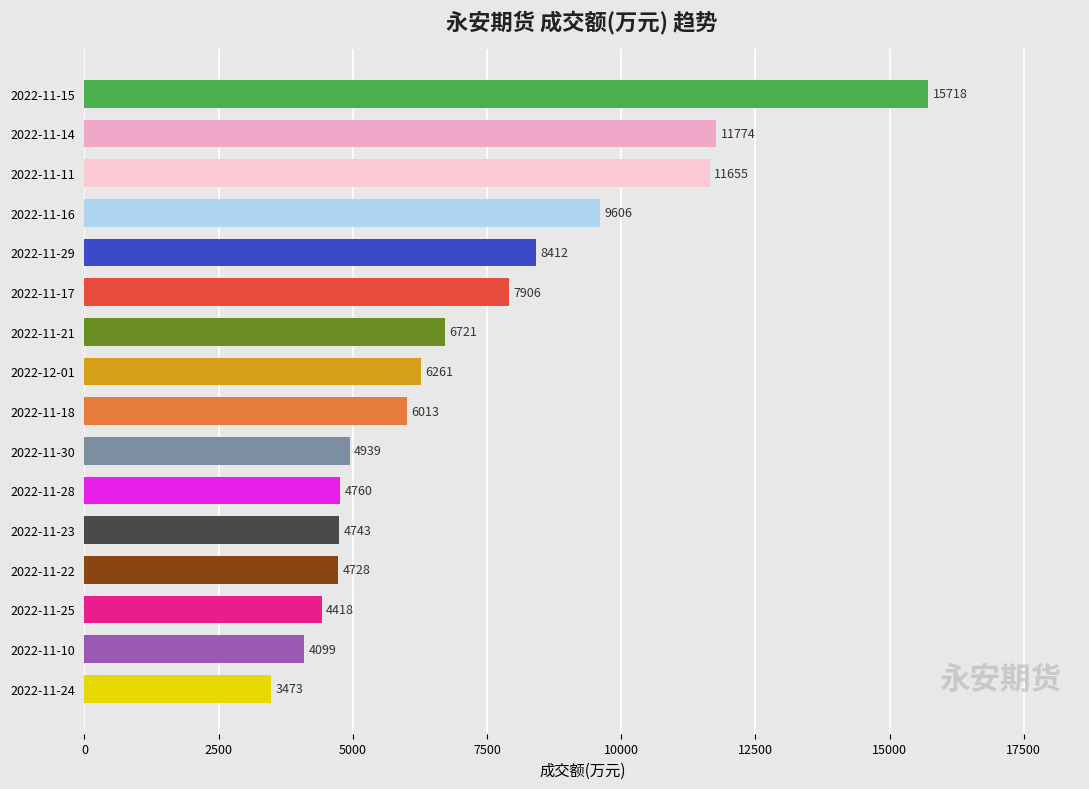

Reading top to bottom, list all the values displayed in this chart.

15718	11774	11655	9606	8412	7906	6721	6261	6013	4939	4760	4743	4728	4418	4099	3473